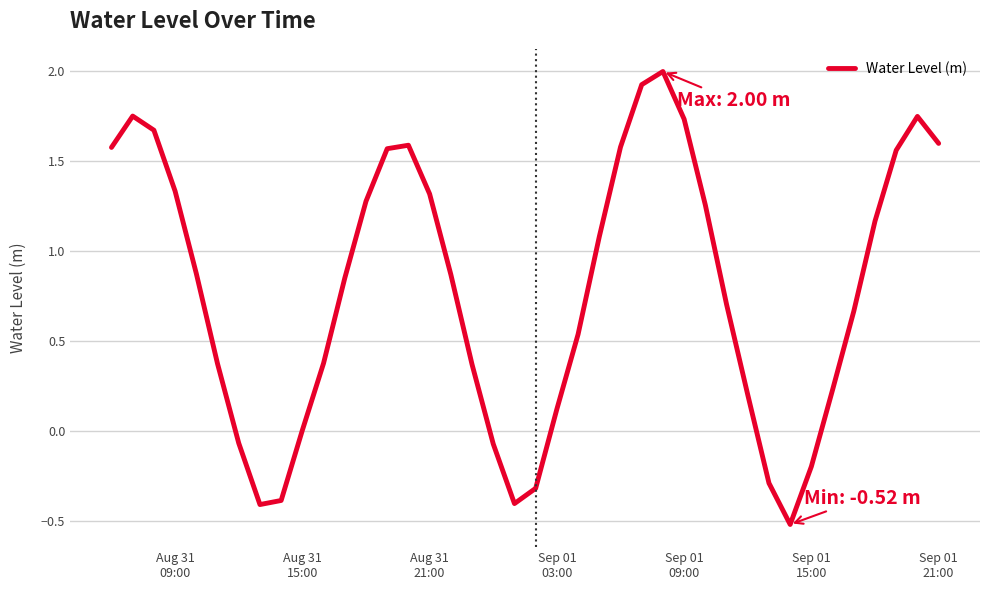

What is the difference between the maximum and minimum values?

2.5